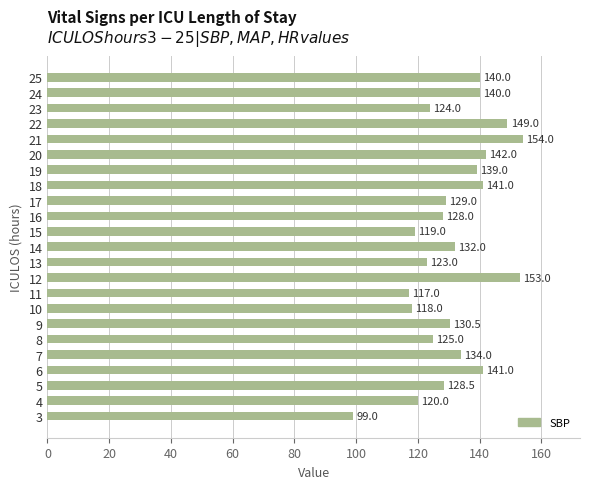

What is the change in value from 11 to 12?

+36.0